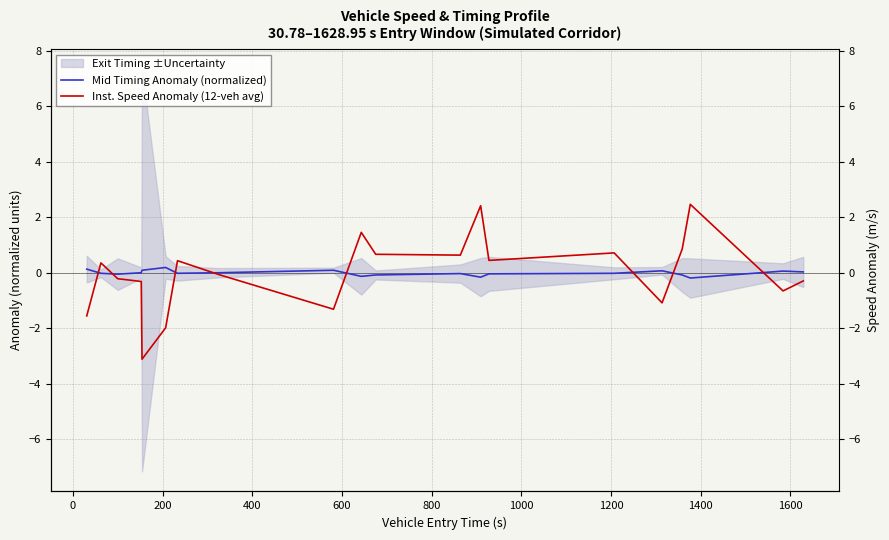

Between 1400 and 1600, which is larger?

1400